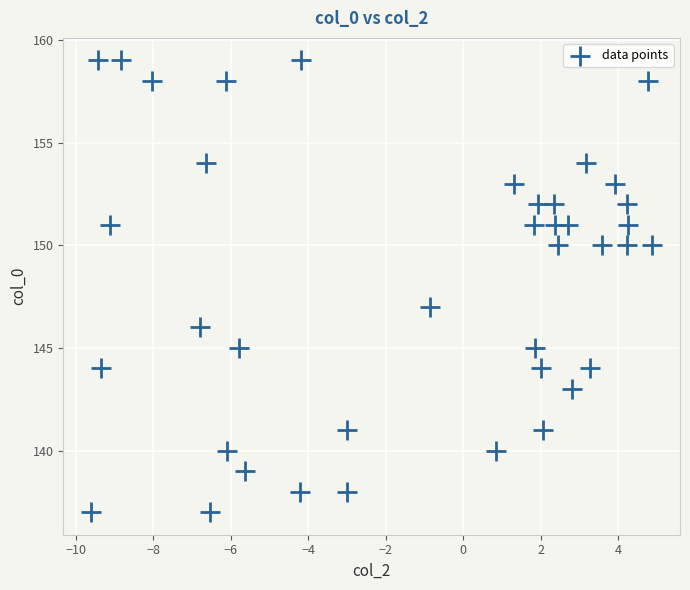

What is the range of Y values (max minus min)?

22